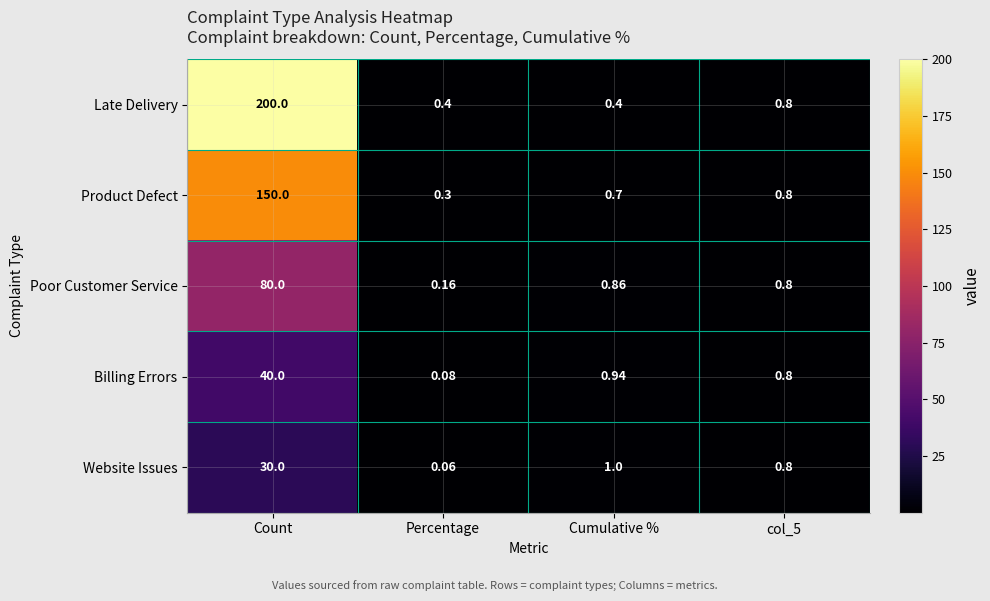

At which category is the sum across all series the highest?

Count